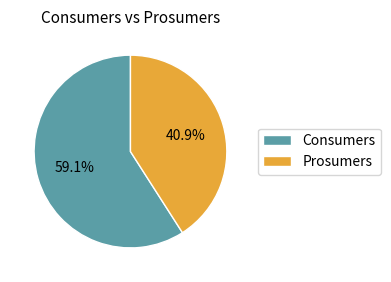

How many segments does this pie chart have?

2